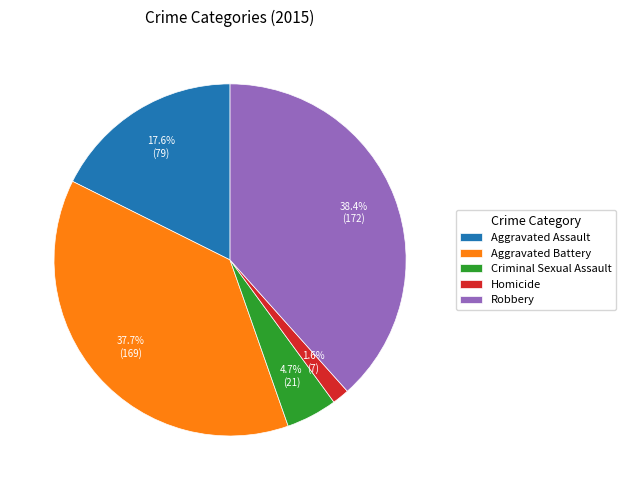

Is there any slice that represents more than half of the pie?

No